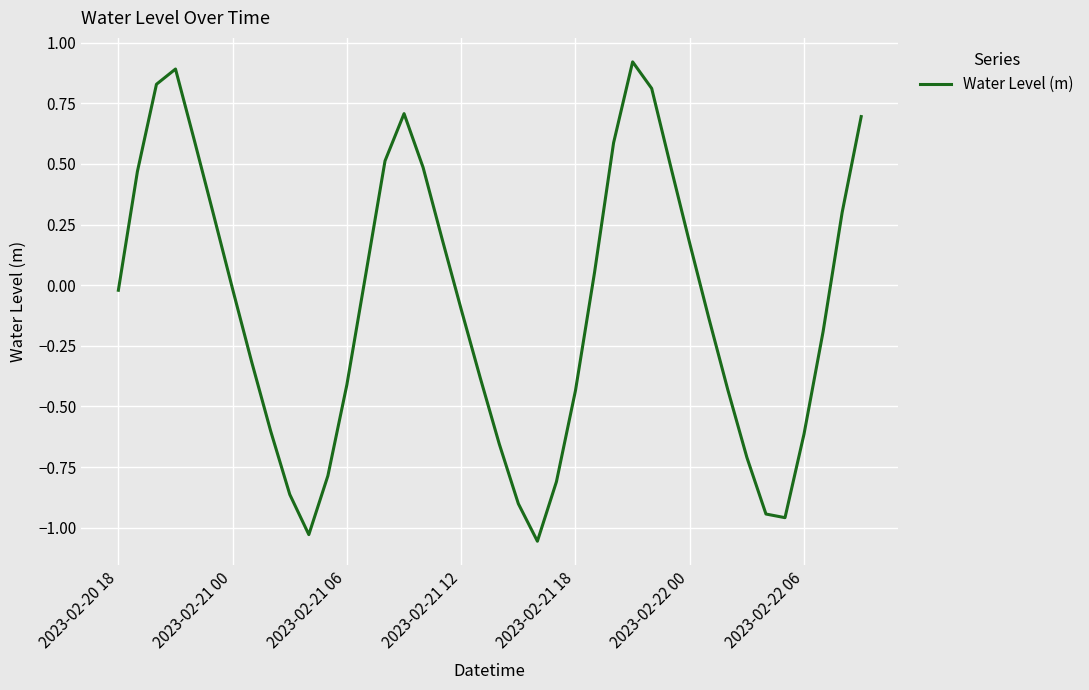

How many values are below zero?

22